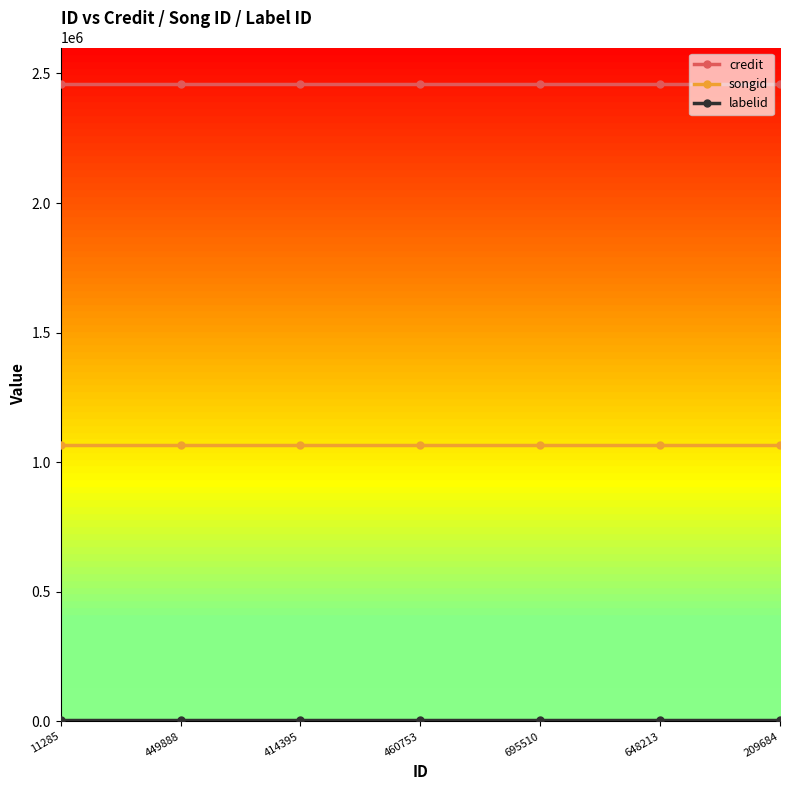

Which series has the largest range (max minus min)?

credit